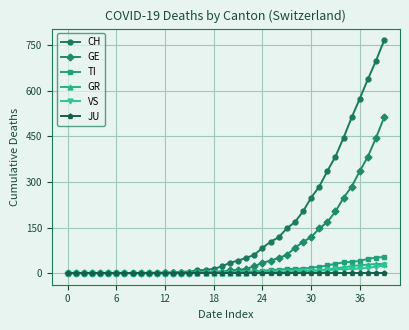

What is the maximum value for TI?

53